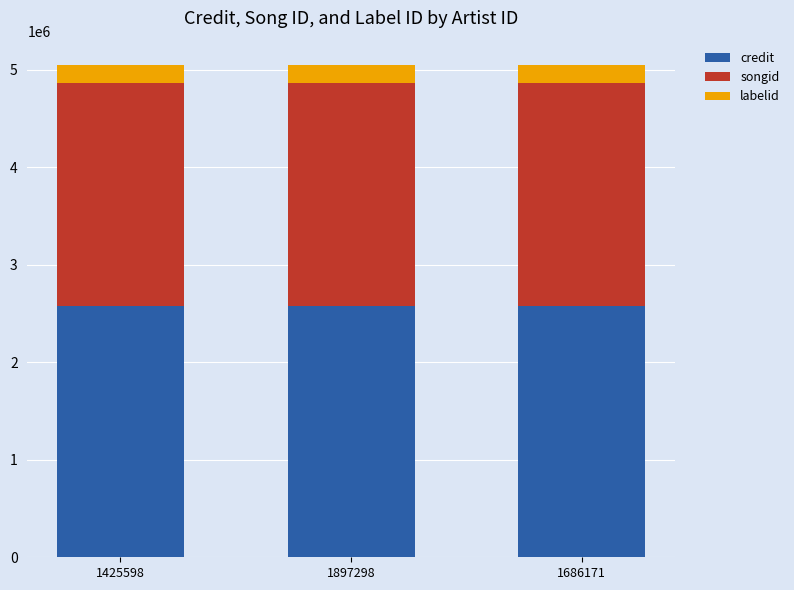

The credit series shows 4416044 at 1897298. True or false?

False